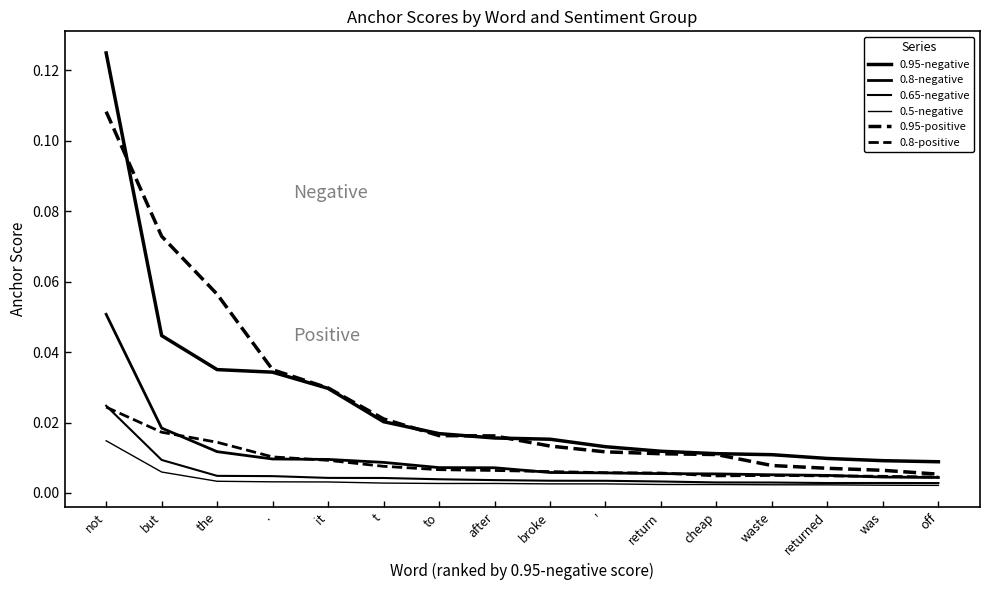

List the series in order of their peak value, lowest first.

0.5-negative, 0.8-positive, 0.65-negative, 0.8-negative, 0.95-positive, 0.95-negative